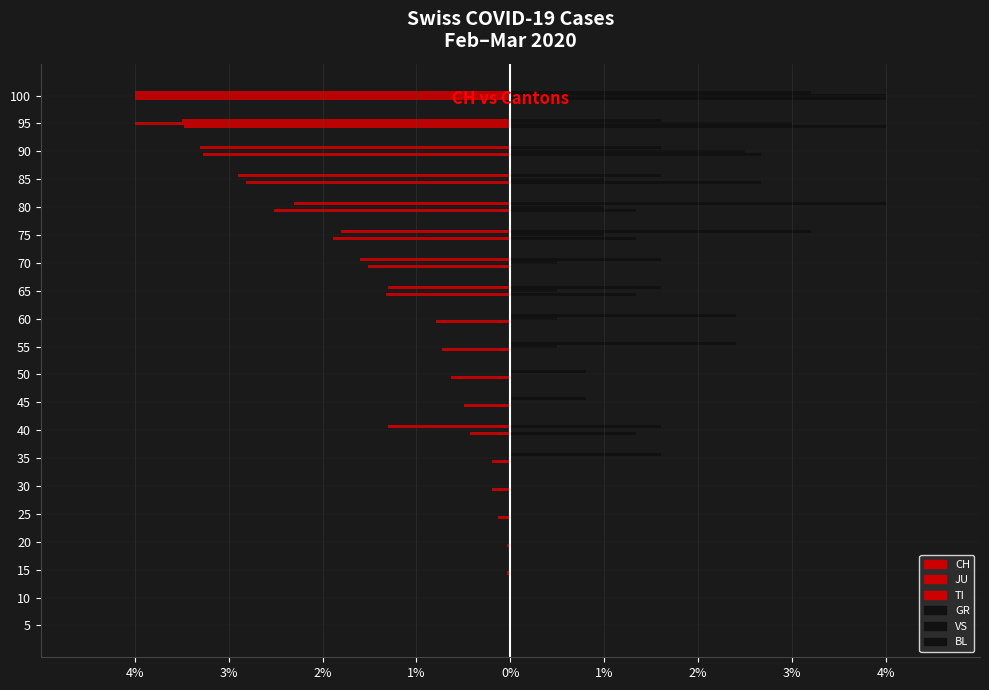

What are all the series names shown in the legend?

CH, JU, TI, GR, VS, BL